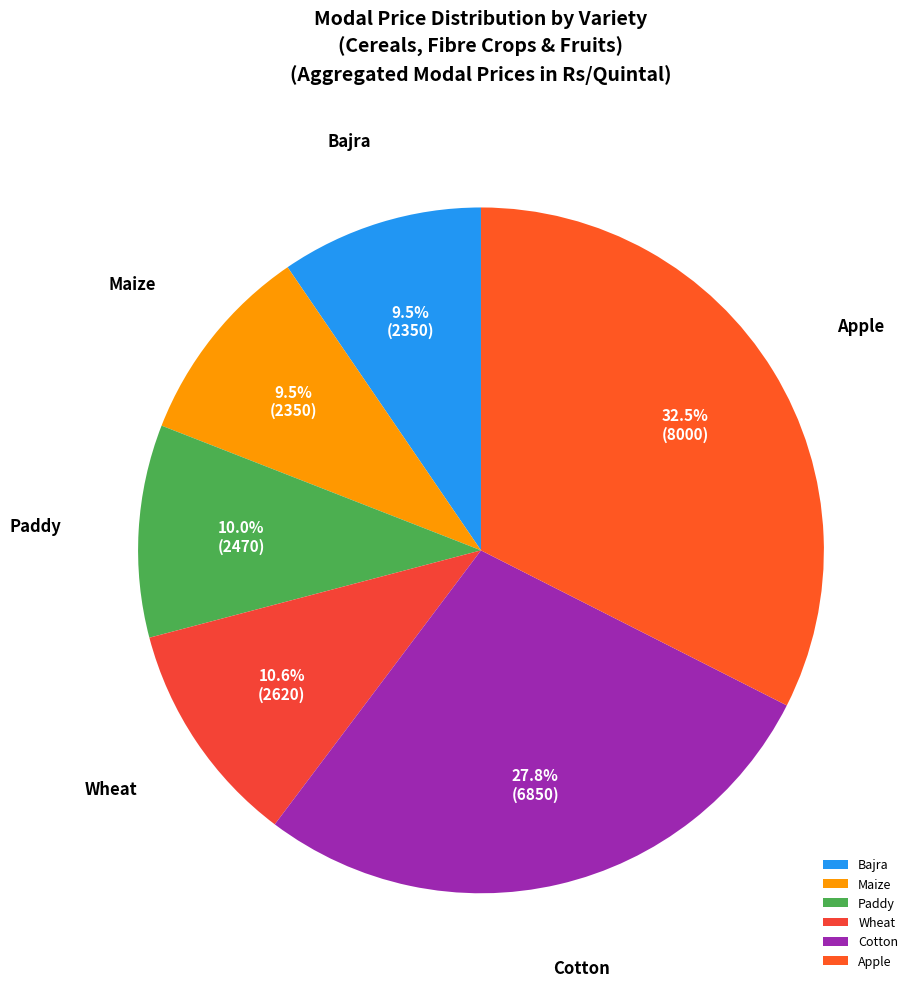

To the nearest percent, what is the combined percentage of Wheat and Paddy?

21%